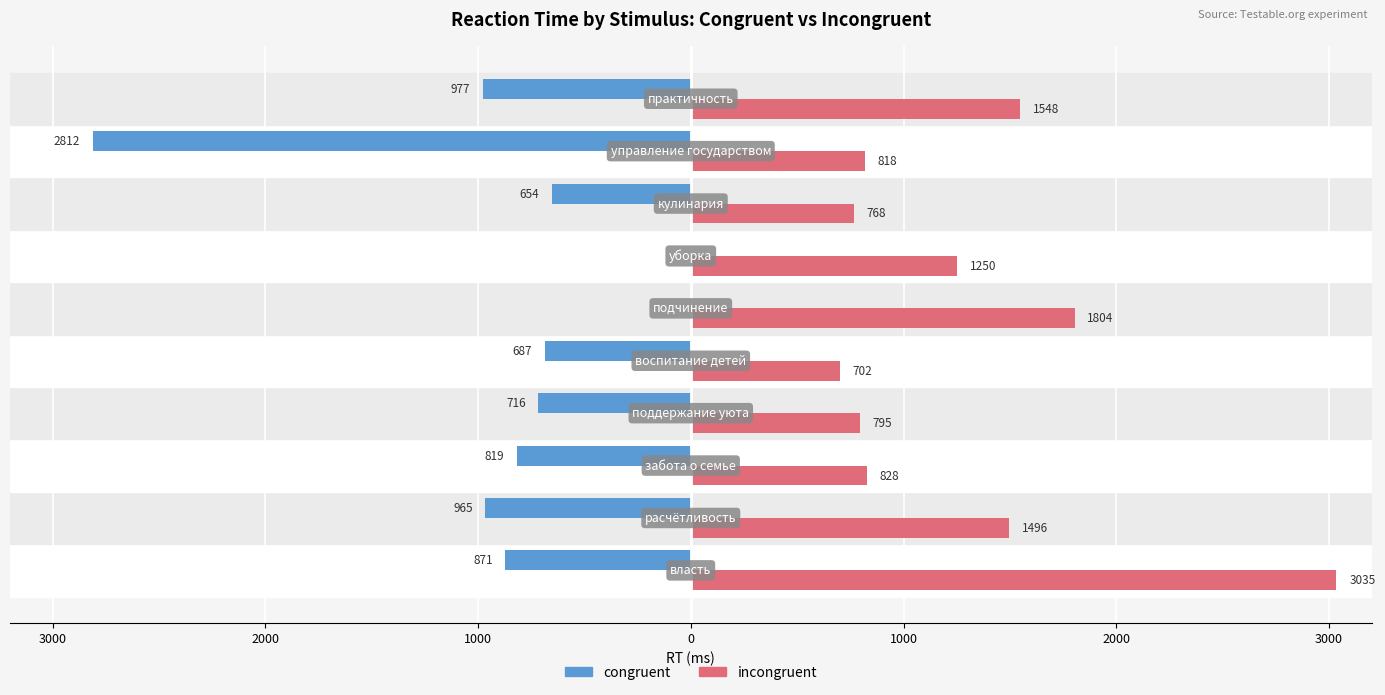

What is the average value of the incongruent series?

1304